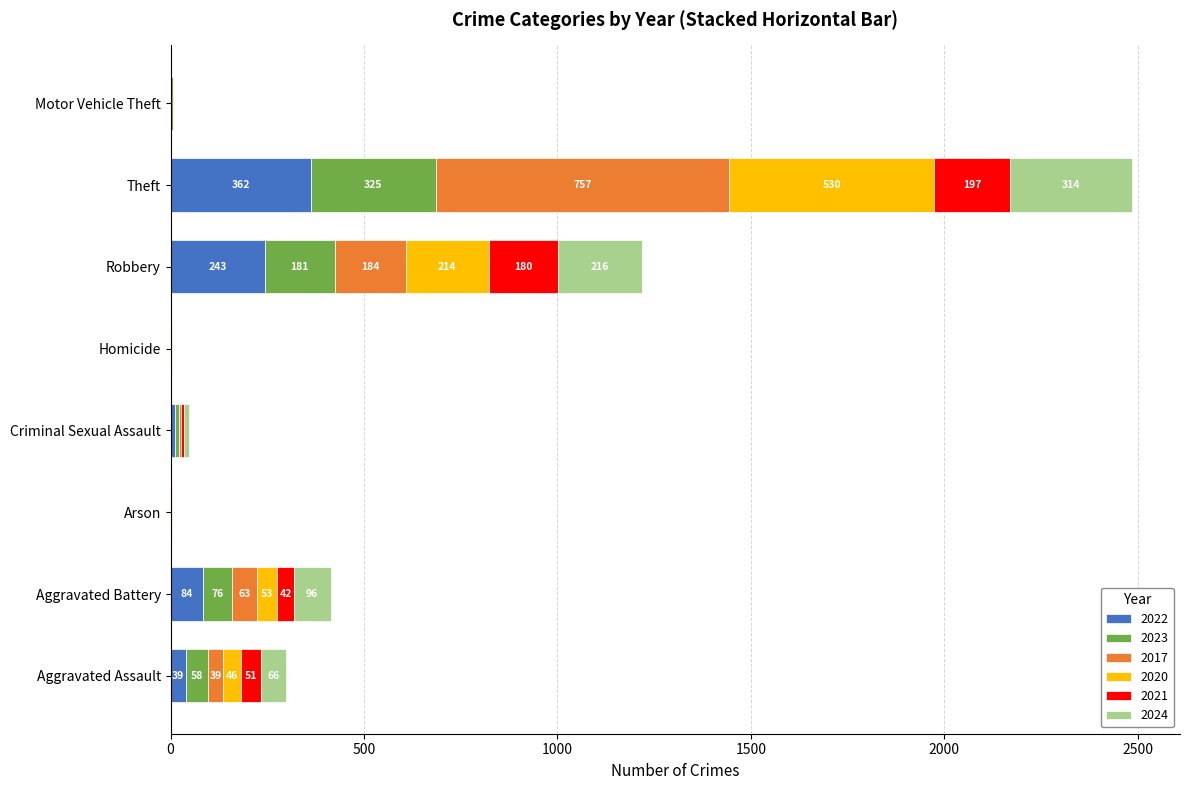

At which category is the sum across all series the highest?

Theft